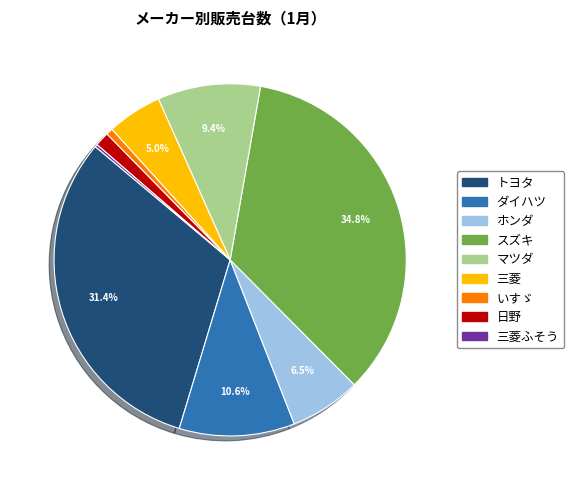

Does 三菱 represent more than half of the total?

No